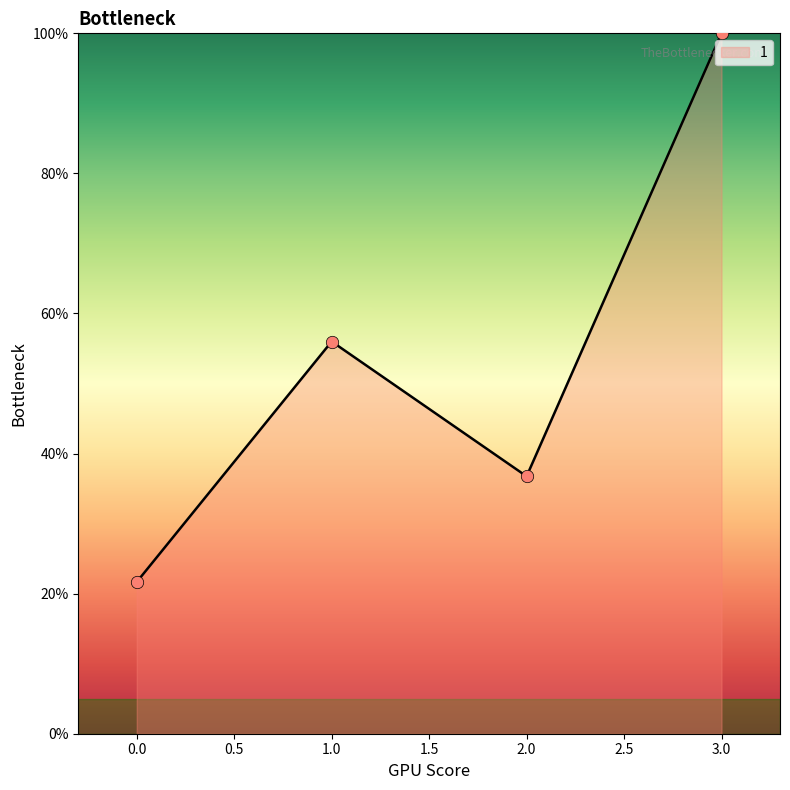

What is the change in value from 0.0 to 3.0?

+78.3